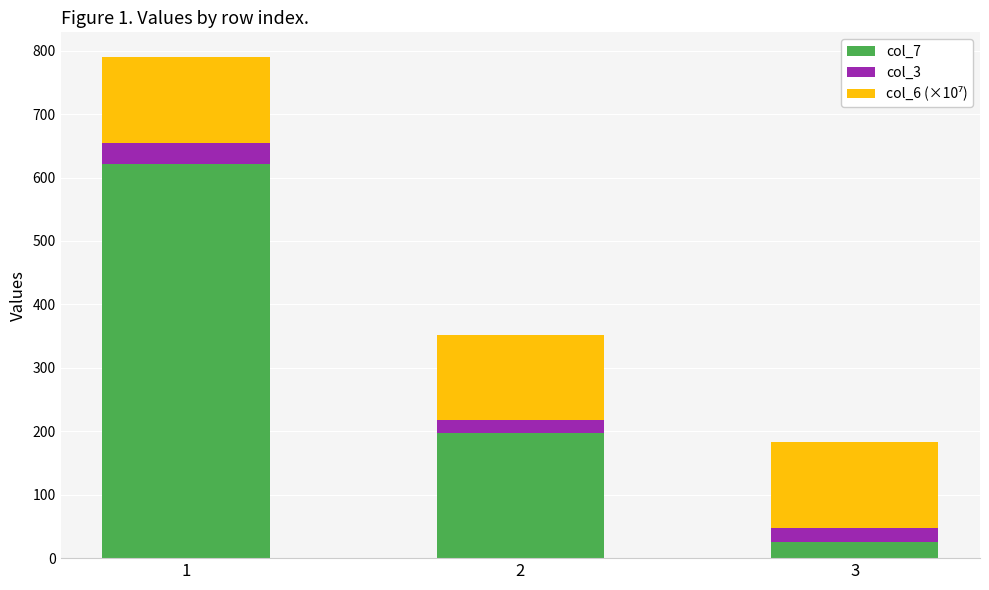

The value of col_7 at 3 is 25.0. True or false?

True